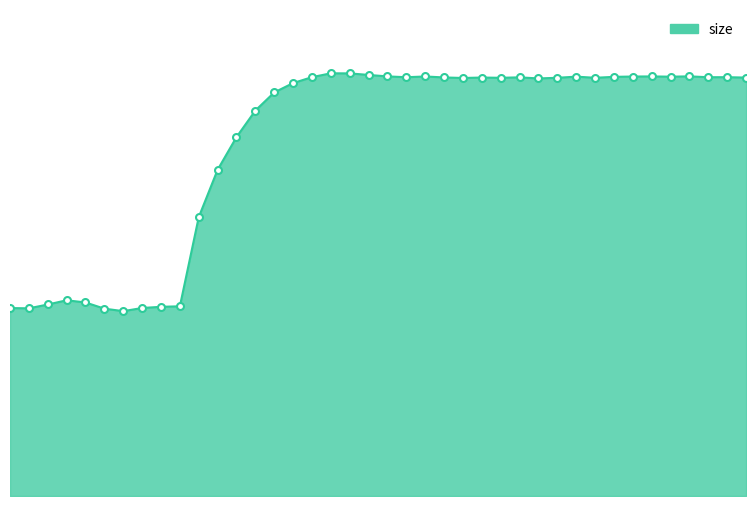

What is the difference between the maximum and minimum values?

98792